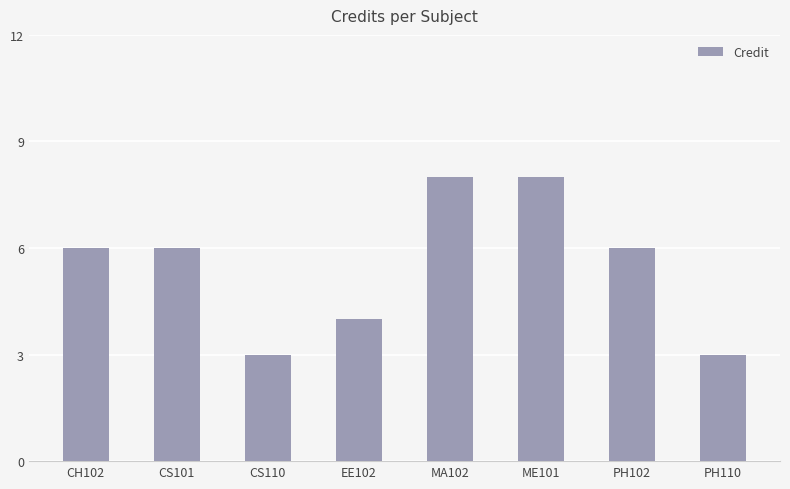

Reading right to left, transcribe all the data shown in this chart.

PH110=3	PH102=6	ME101=8	MA102=8	EE102=4	CS110=3	CS101=6	CH102=6